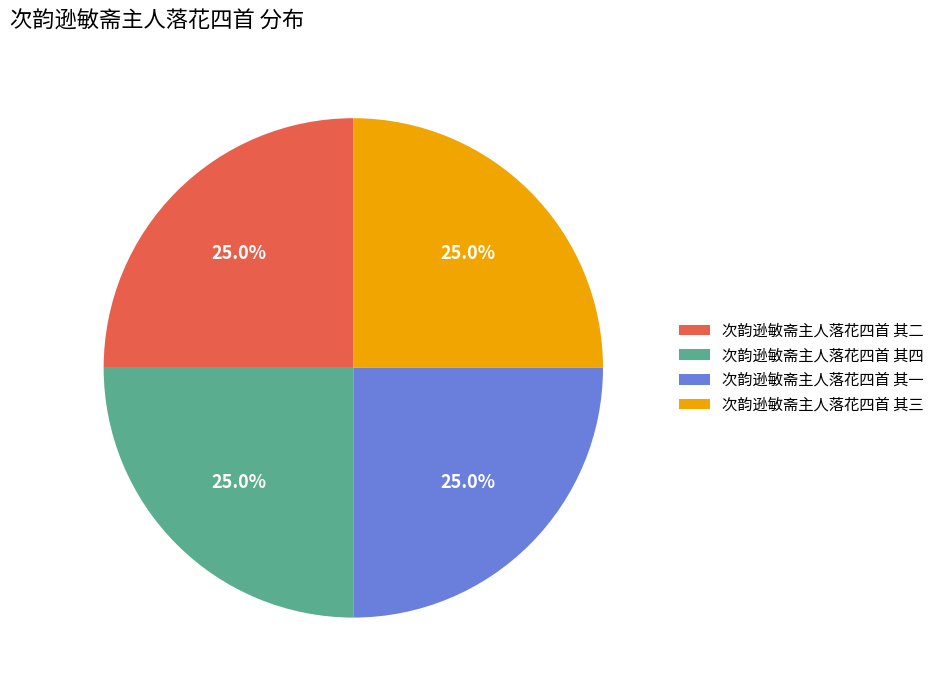

Is it true that 次韵逊敏斋主人落花四首 其三 is 25% of the pie?

True